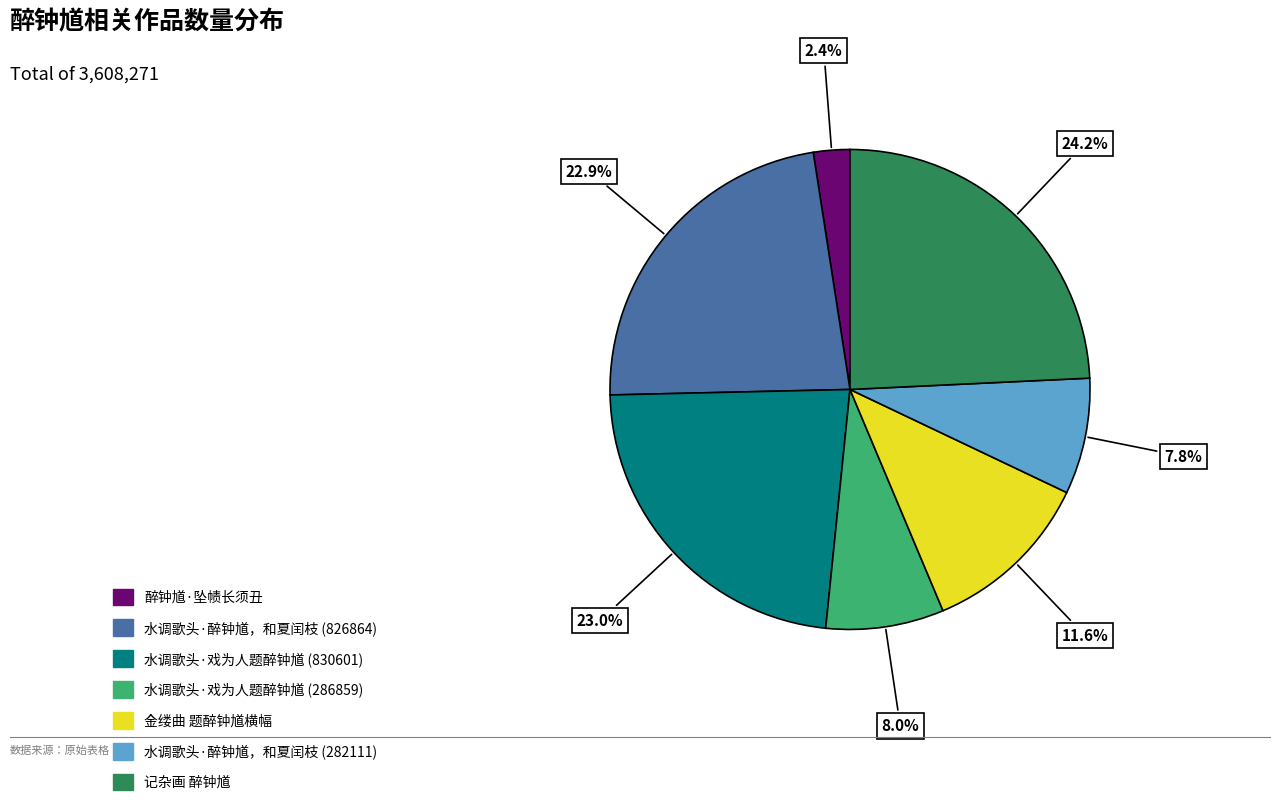

Is there any slice that represents more than half of the pie?

No